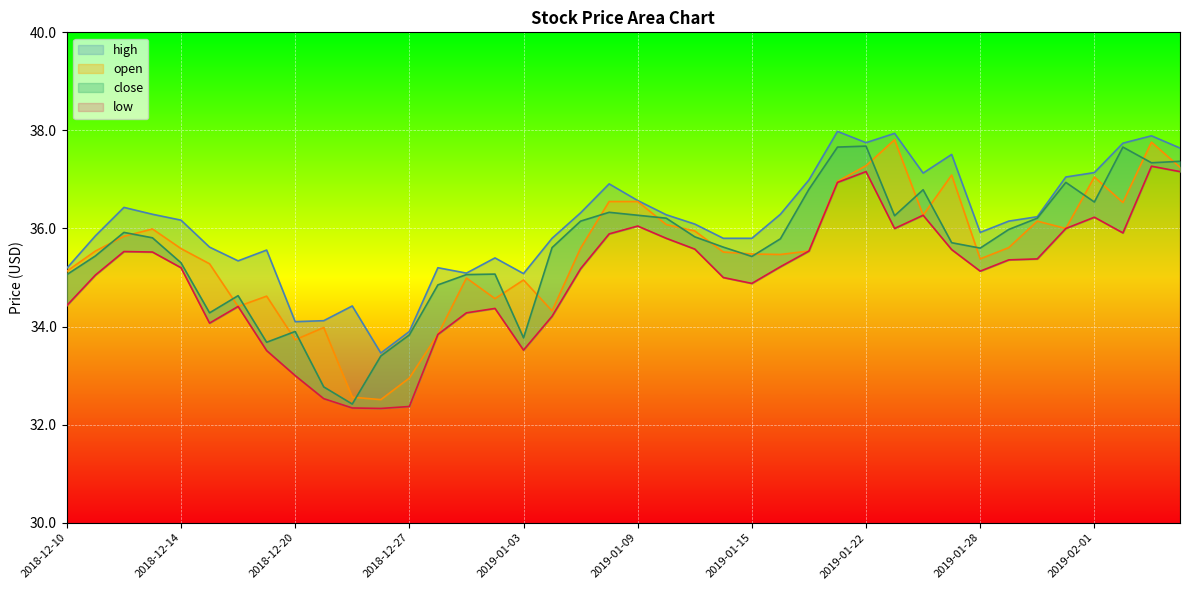

What is the difference between the second highest and second lowest values in the open series?

5.2